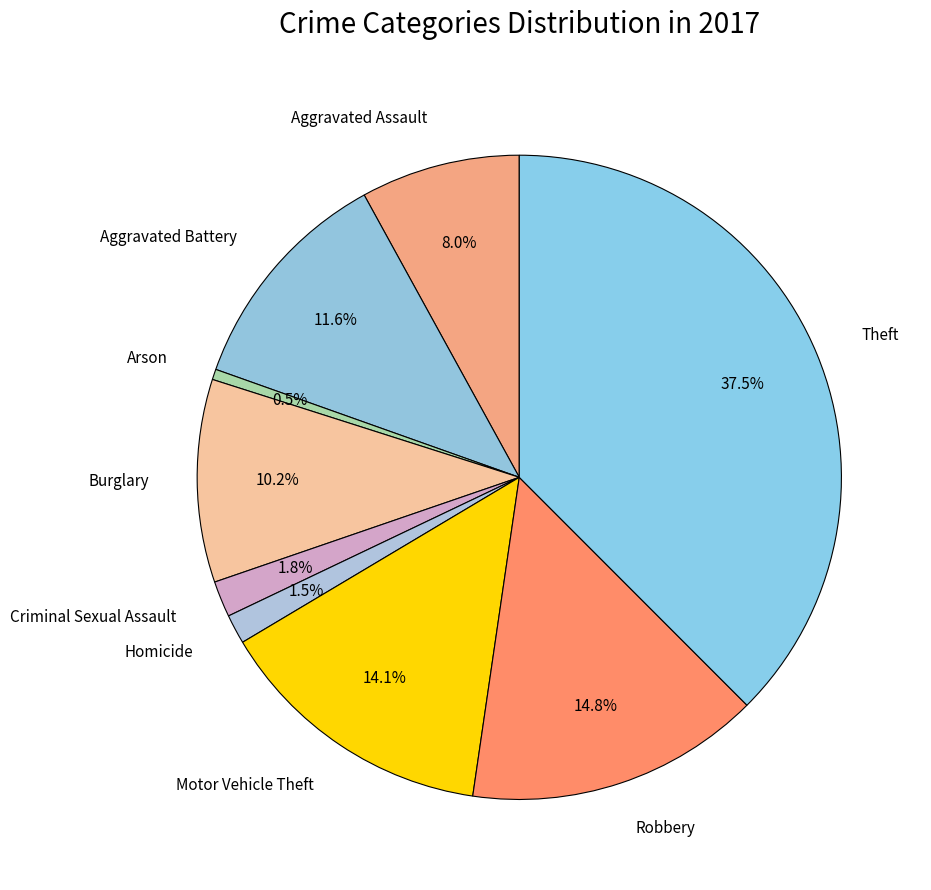

Rank the categories by value from highest to lowest.

Theft, Robbery, Motor Vehicle Theft, Aggravated Battery, Burglary, Aggravated Assault, Criminal Sexual Assault, Homicide, Arson